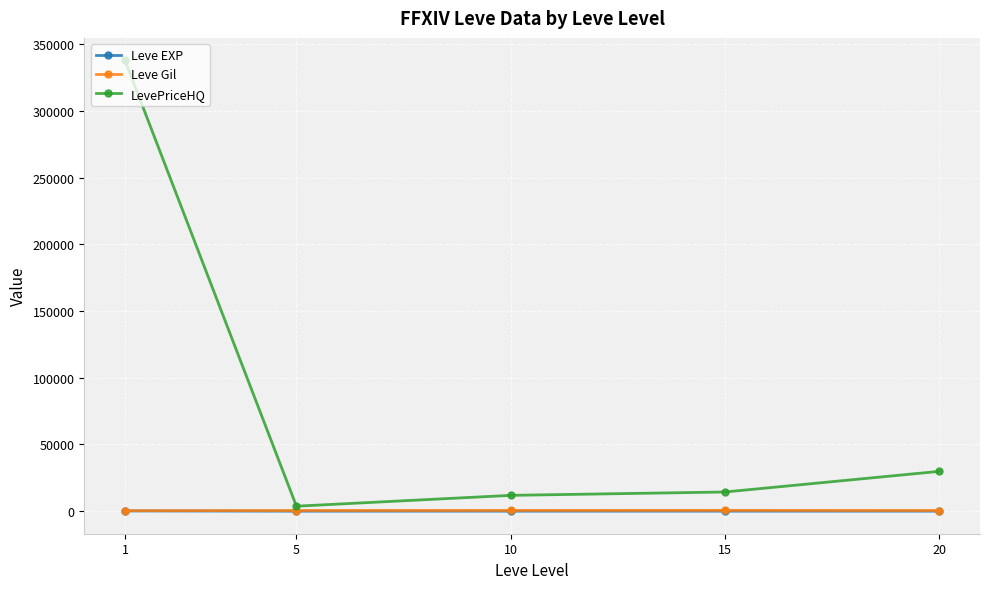

What is the average value of the Leve EXP series?

50.5